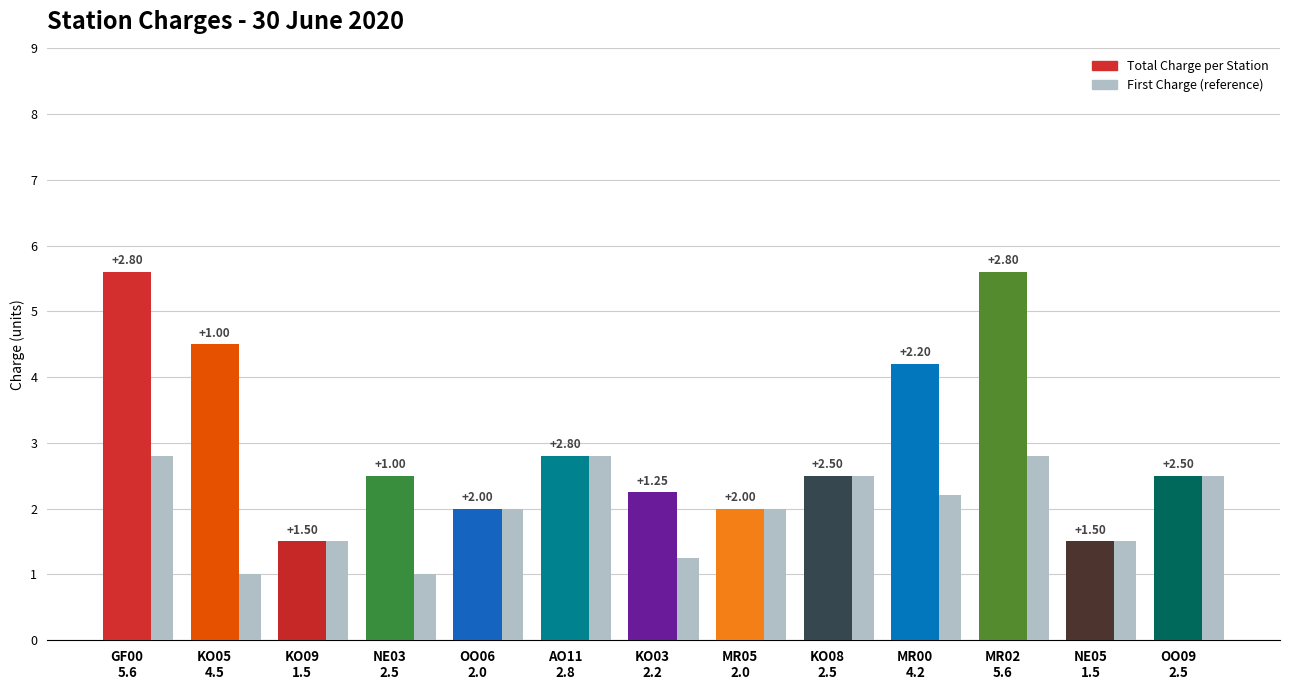

How many bars are there in each group?

2